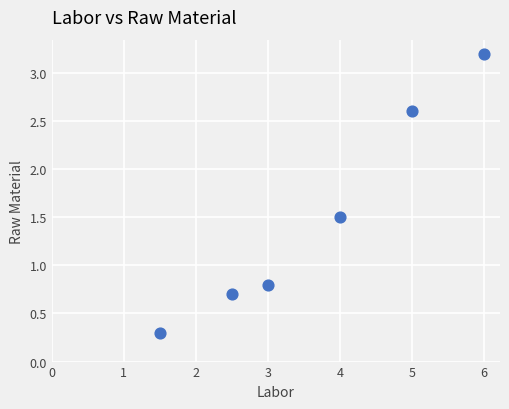

What is the range of Y values (max minus min)?

2.9